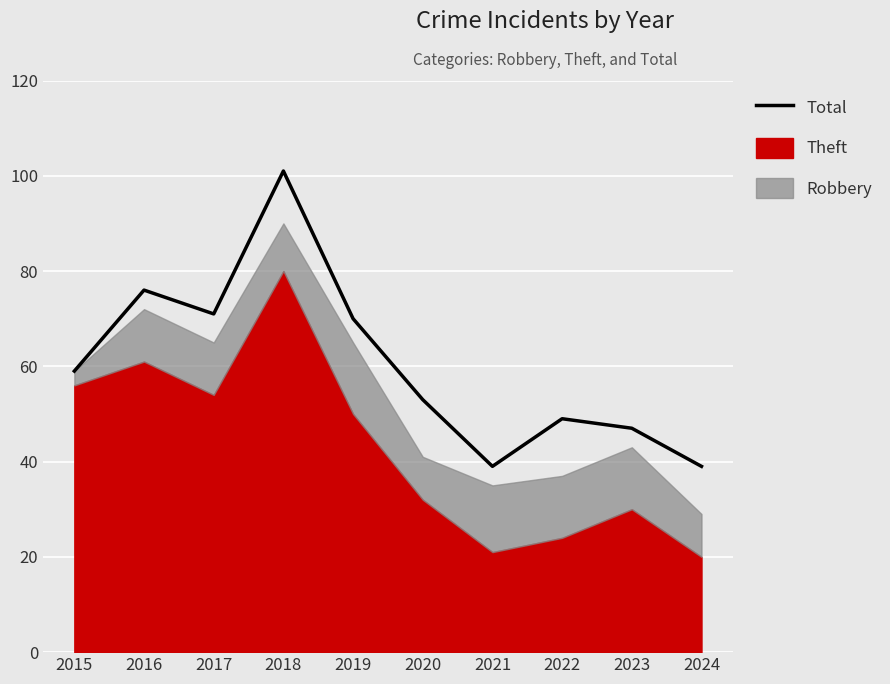

Is it true that the value at 2019 is 93?

False